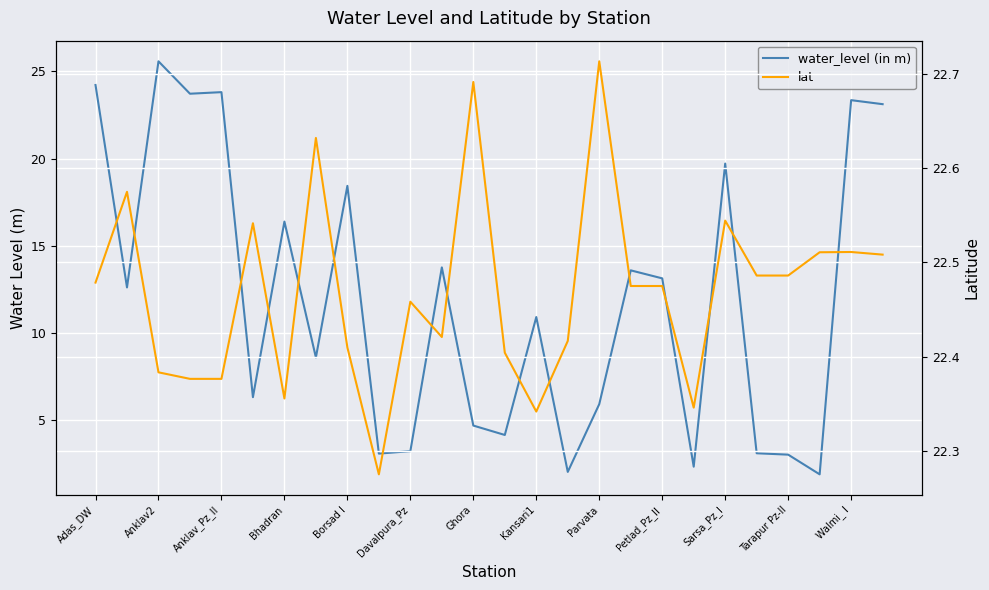

Between Bhadran and Parvata, which is larger?

Bhadran